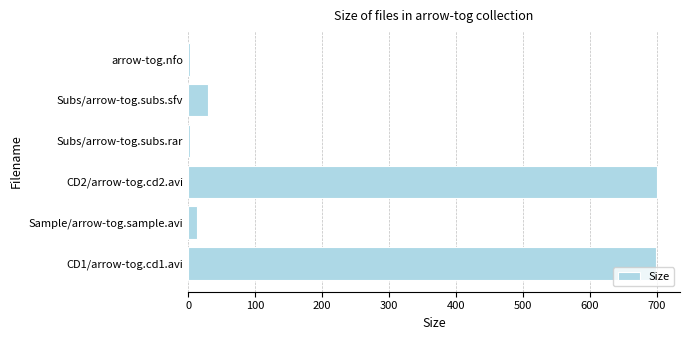

What is the sum of all values?

1446.4